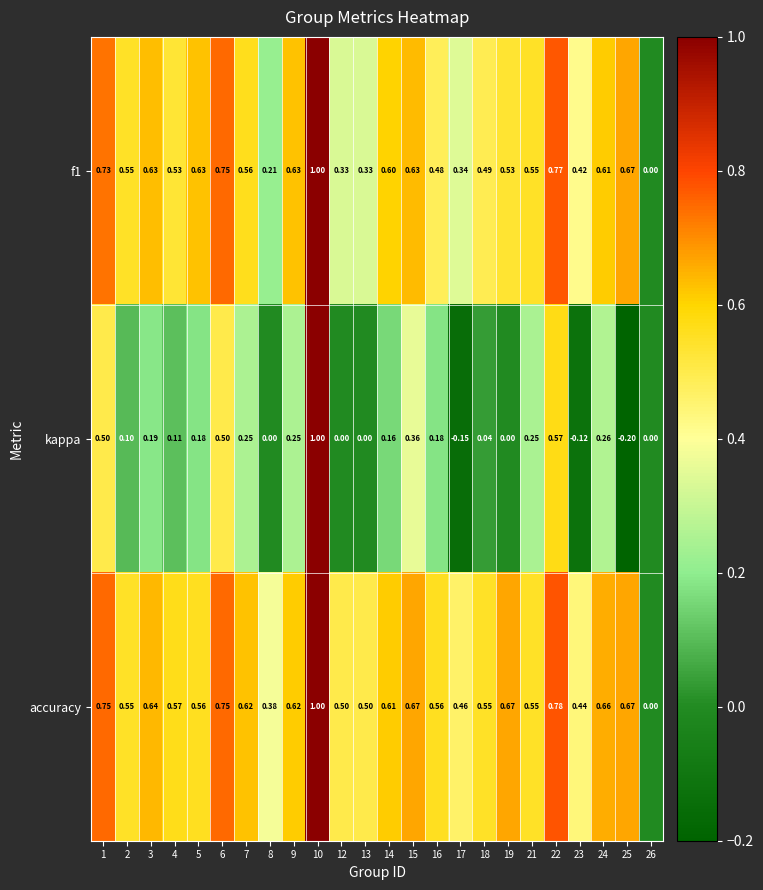

Is the value of accuracy at 14 greater than the value of kappa at 4?

Yes